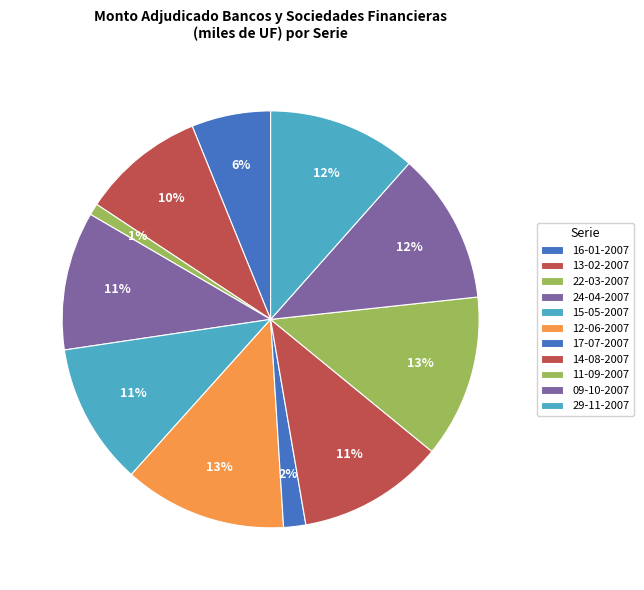

To the nearest percent, what is the difference between the largest and smallest slice percentages?

12%